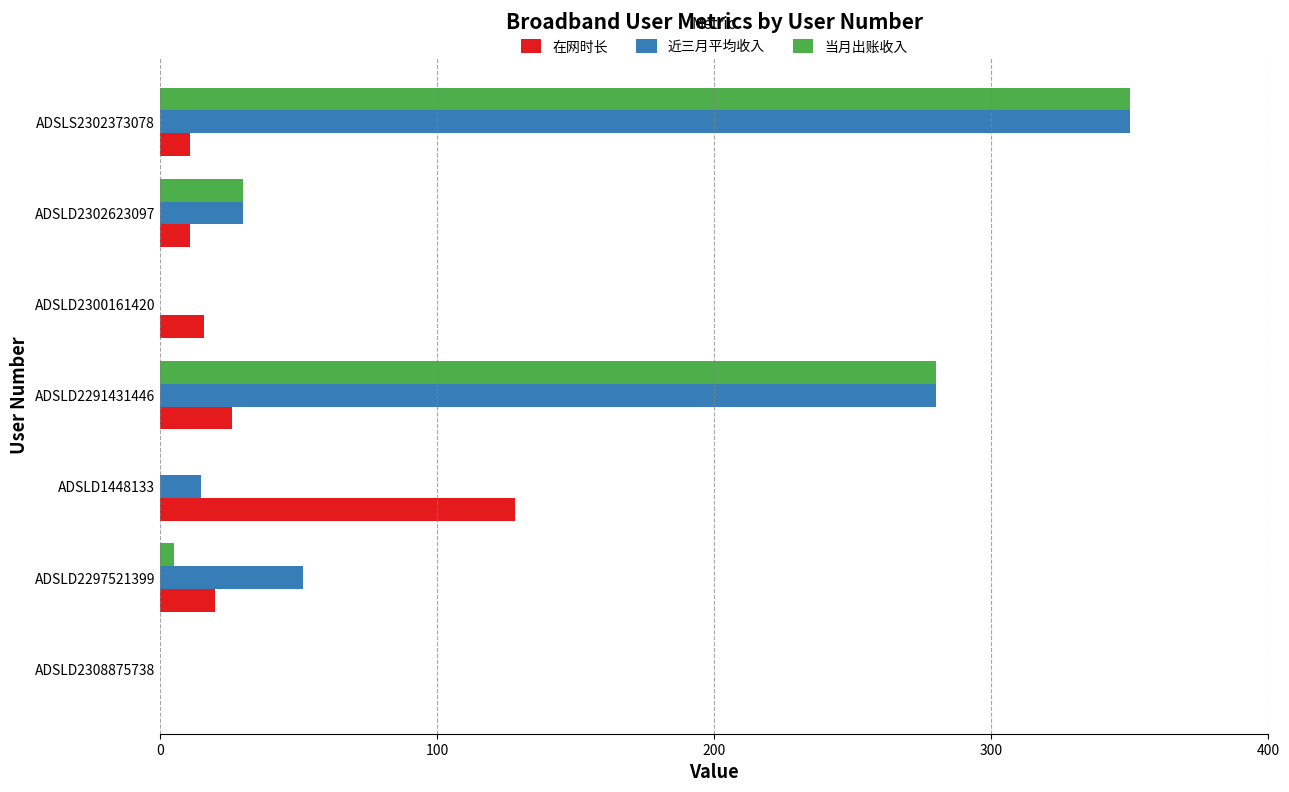

At which category does the chart reach its peak across all series?

ADSLS2302373078